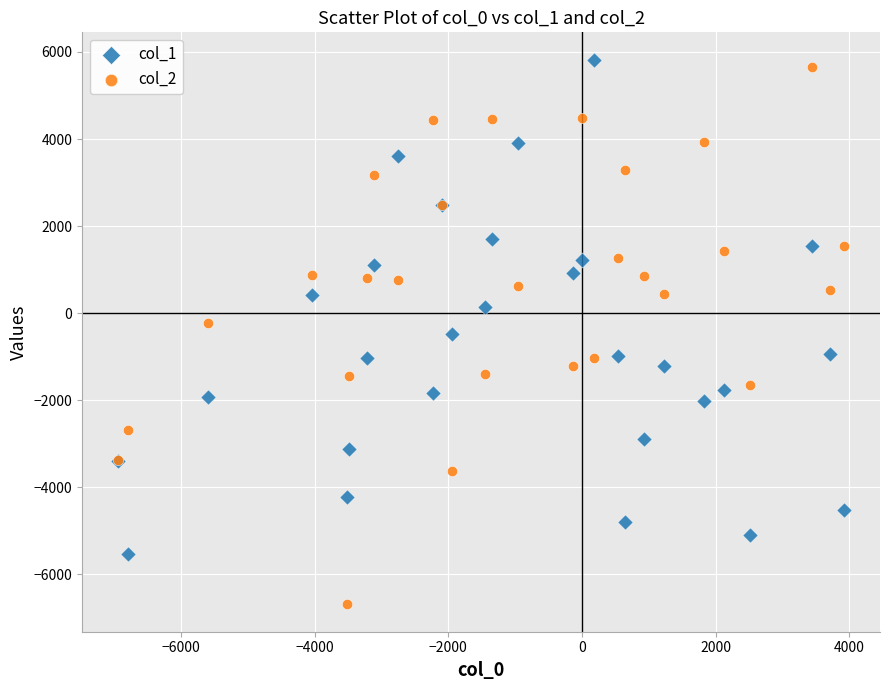

What are all the series names shown in the legend?

col_1, col_2